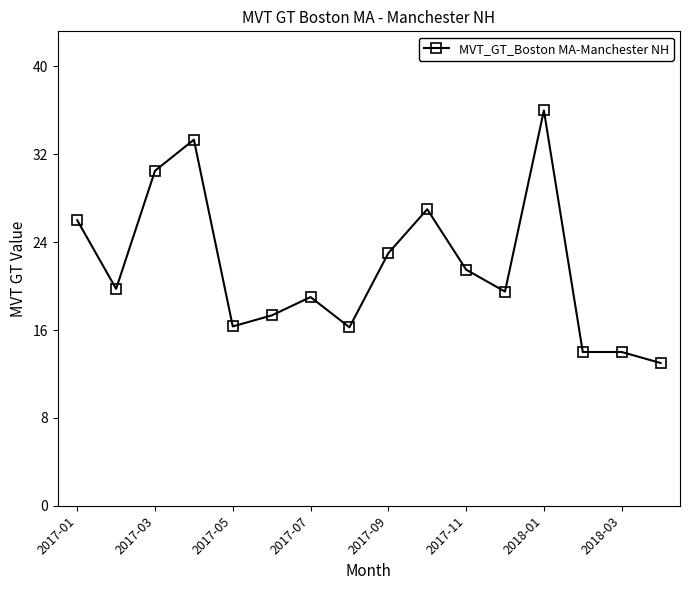

What is the value of the 2nd point from the left?

19.8